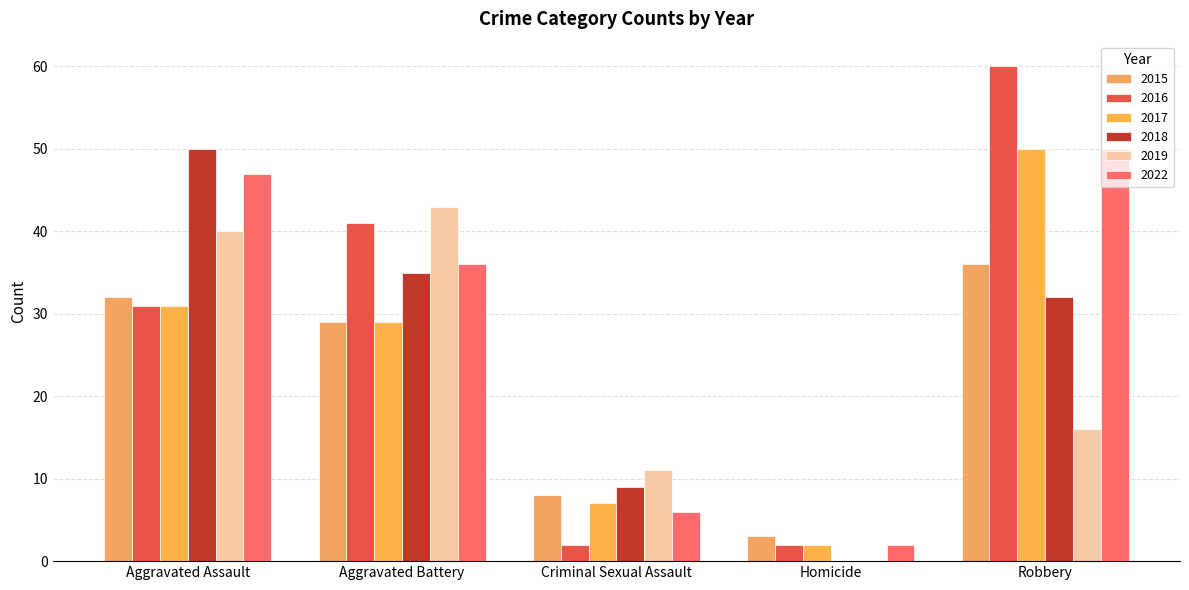

What is the total value across all series at Aggravated Assault?

231